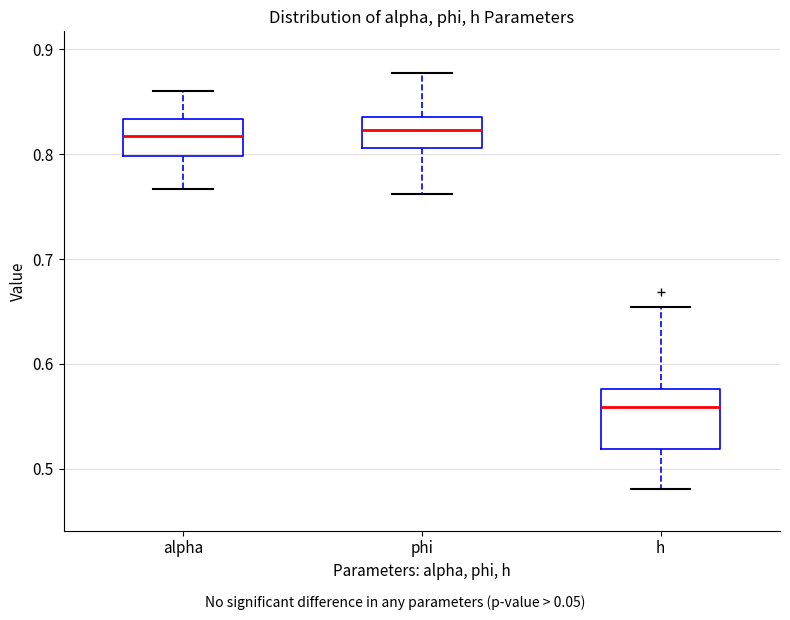

Reading left to right, read every box against the y-axis: the position of its median line, the range the box covers, and the ends of its whiskers. The values are not printed on the chart, so give them approximately, as read against the axis.

alpha: median 0.82, box 0.80 to 0.83, whiskers 0.77 to 0.86
phi: median 0.82, box 0.81 to 0.84, whiskers 0.76 to 0.88
h: median 0.56, box 0.52 to 0.58, whiskers 0.48 to 0.65